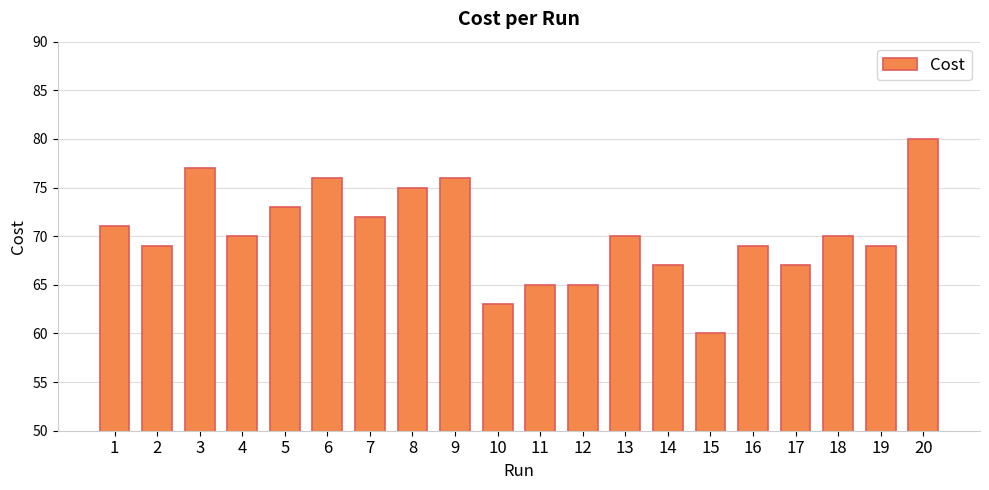

Between 11 and 10, which is larger?

11